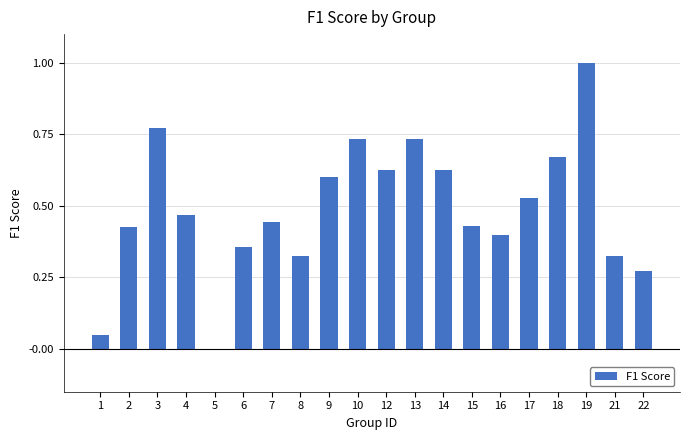

What is the sum of all values?

9.8